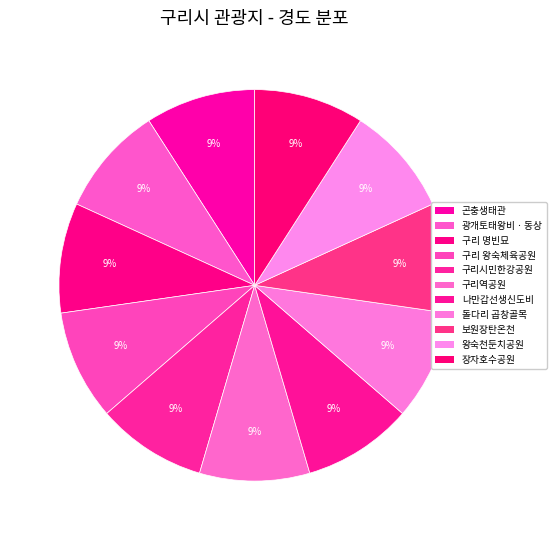

Combined, do 광개토태왕비ㆍ동상 and 왕숙천둔치공원 account for over 50%?

No